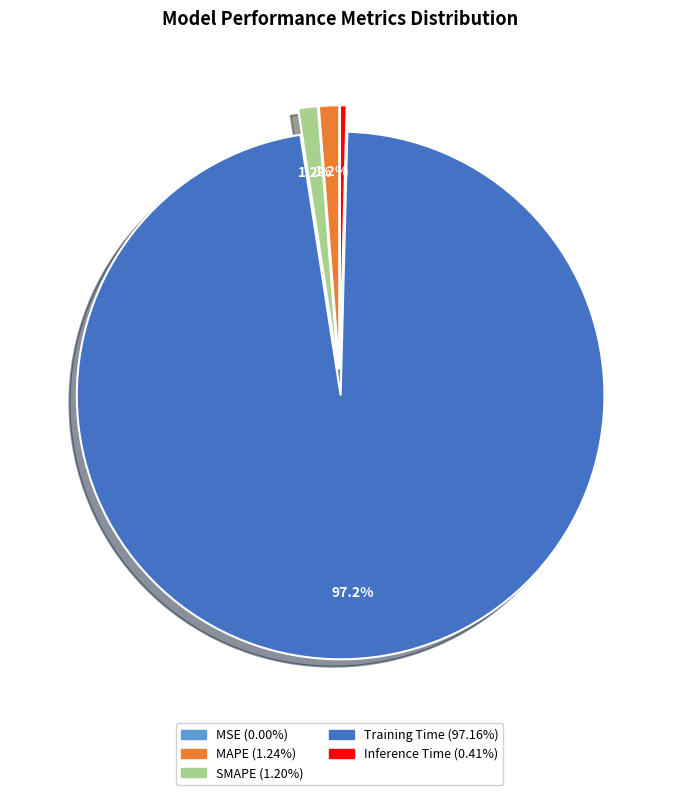

True or false: MAPE accounts for 11% of the total.

False